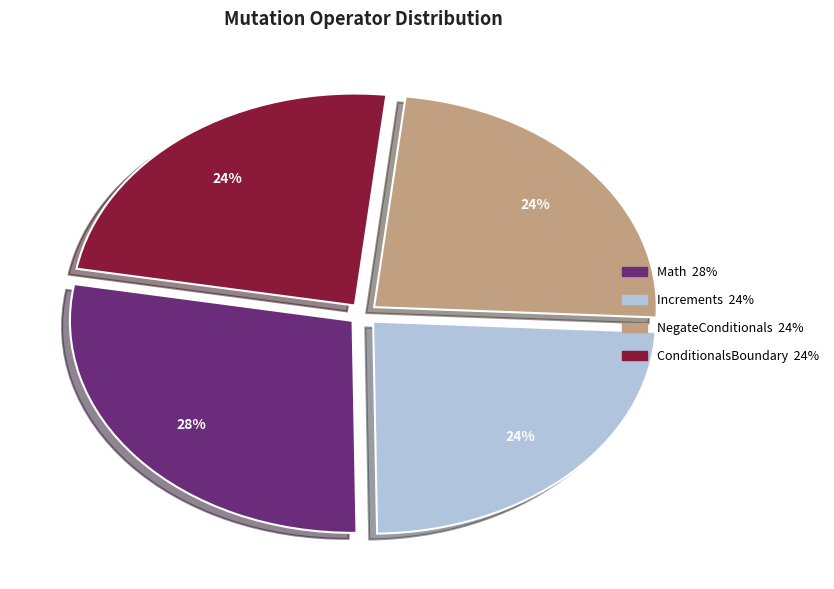

Approximately how many times larger is the value at NegateConditionals compared to Math?

0.9